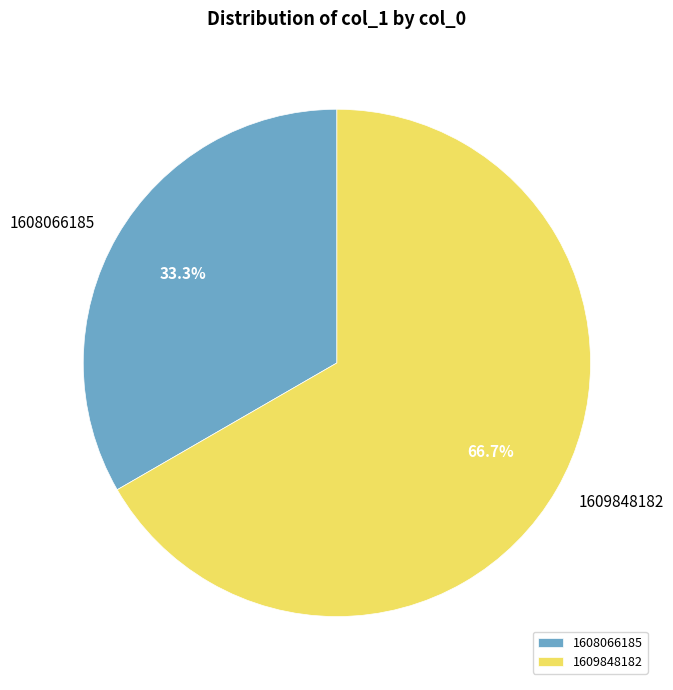

How much of the chart is everything except 1608066185?

66.7%